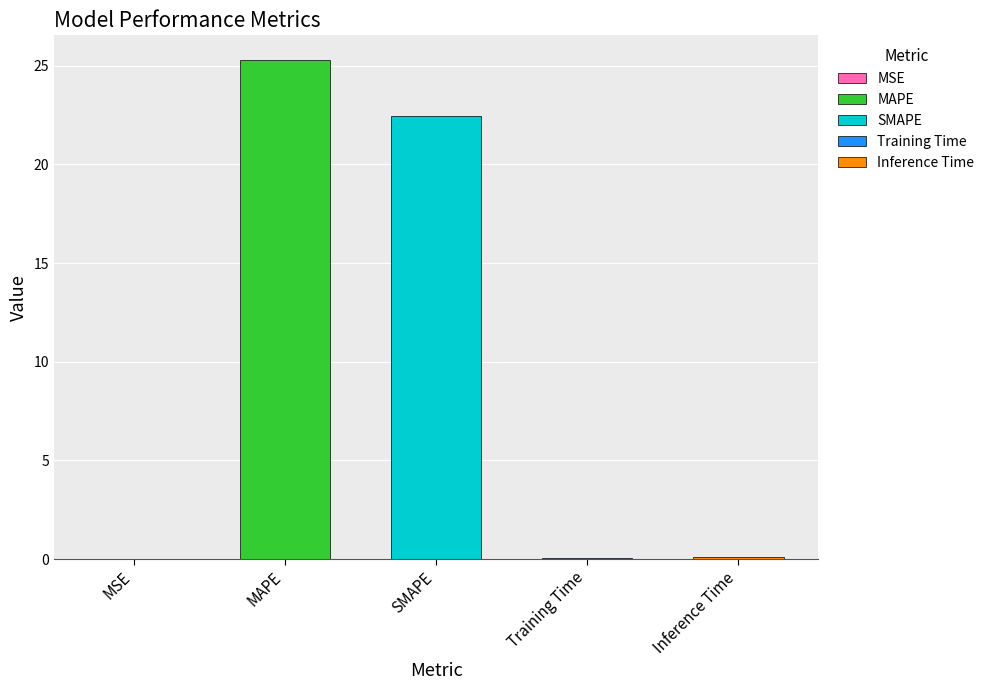

Which label corresponds to the smallest value in the chart?

MSE